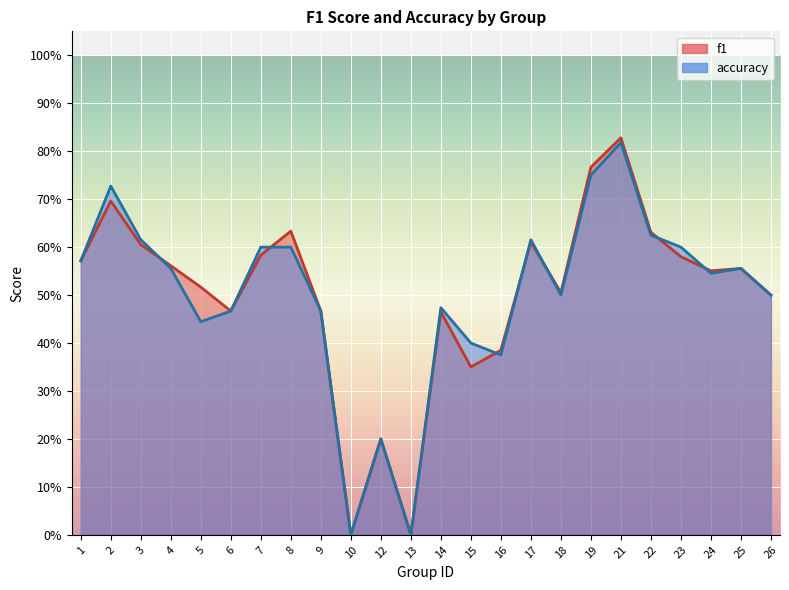

The accuracy series shows 0.6 at 17. True or false?

True